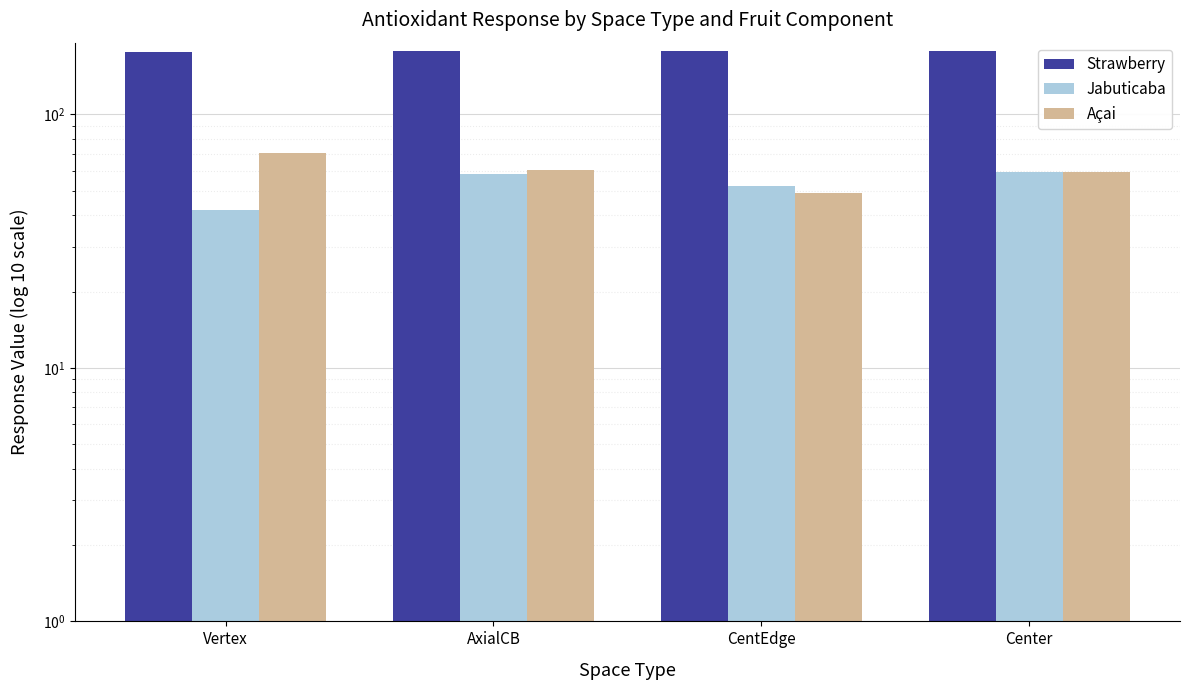

What is the difference between the maximum and minimum values in the Açai series?

21.9